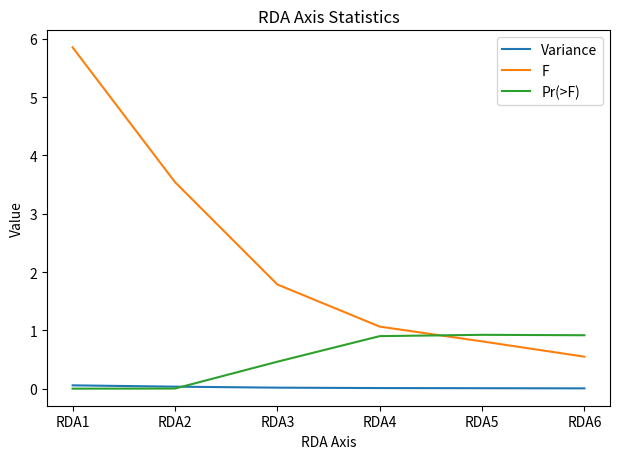

Which series has the widest spread of values?

F